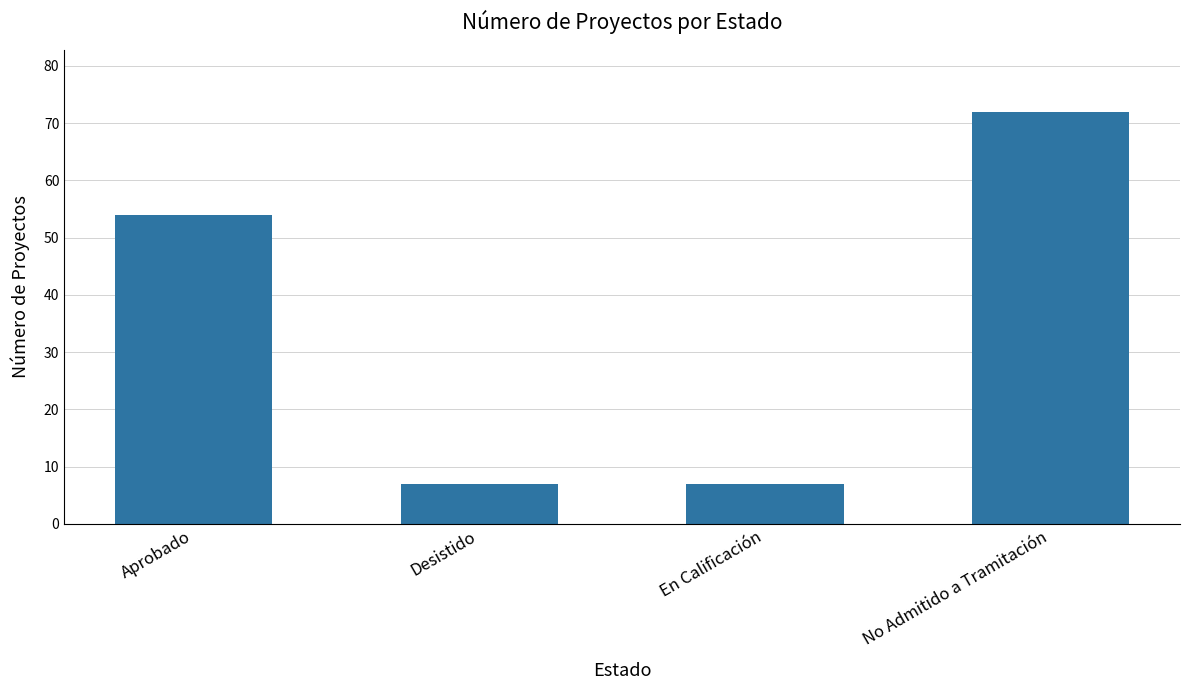

Count the values in the range 7 to 72.

4